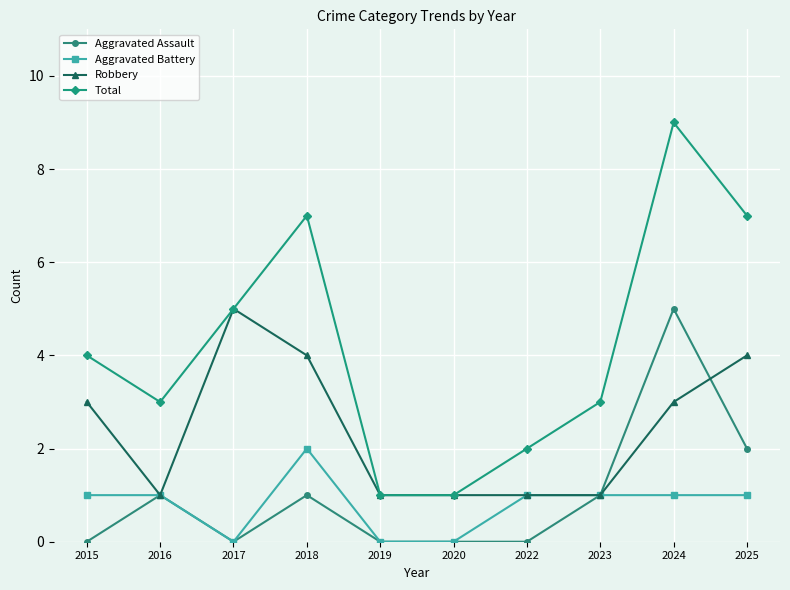

True or false: Total and Aggravated Battery intersect in this chart.

False